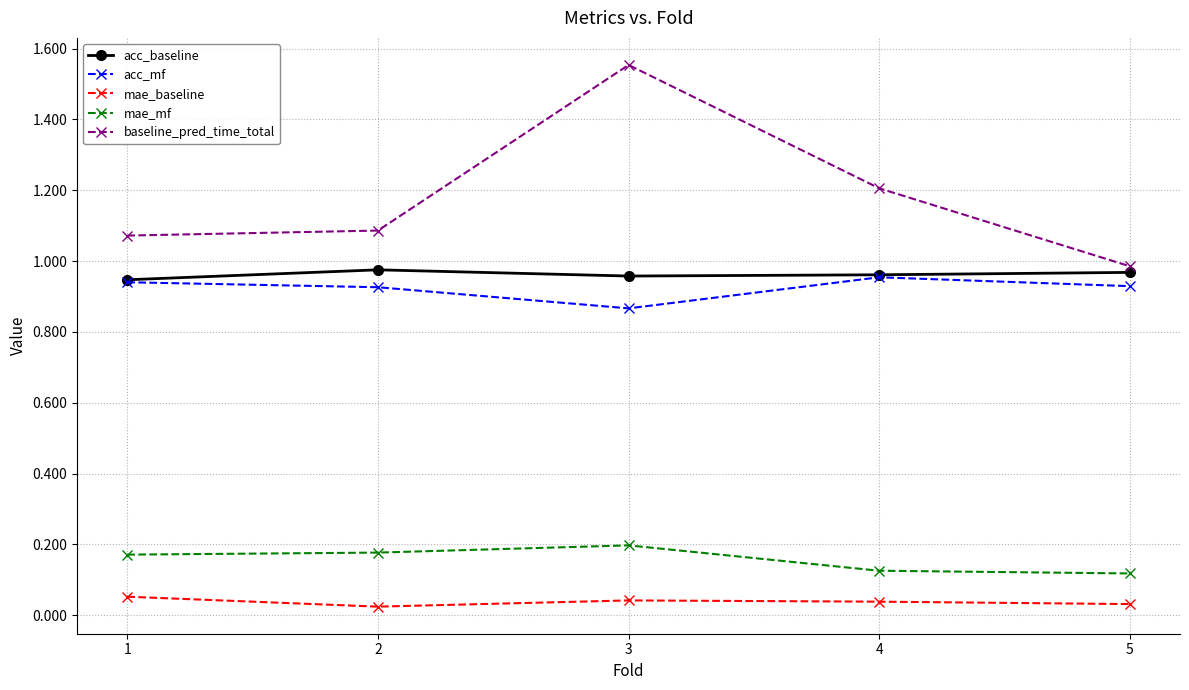

Between 3 and 5, which series saw the biggest shift?

baseline_pred_time_total